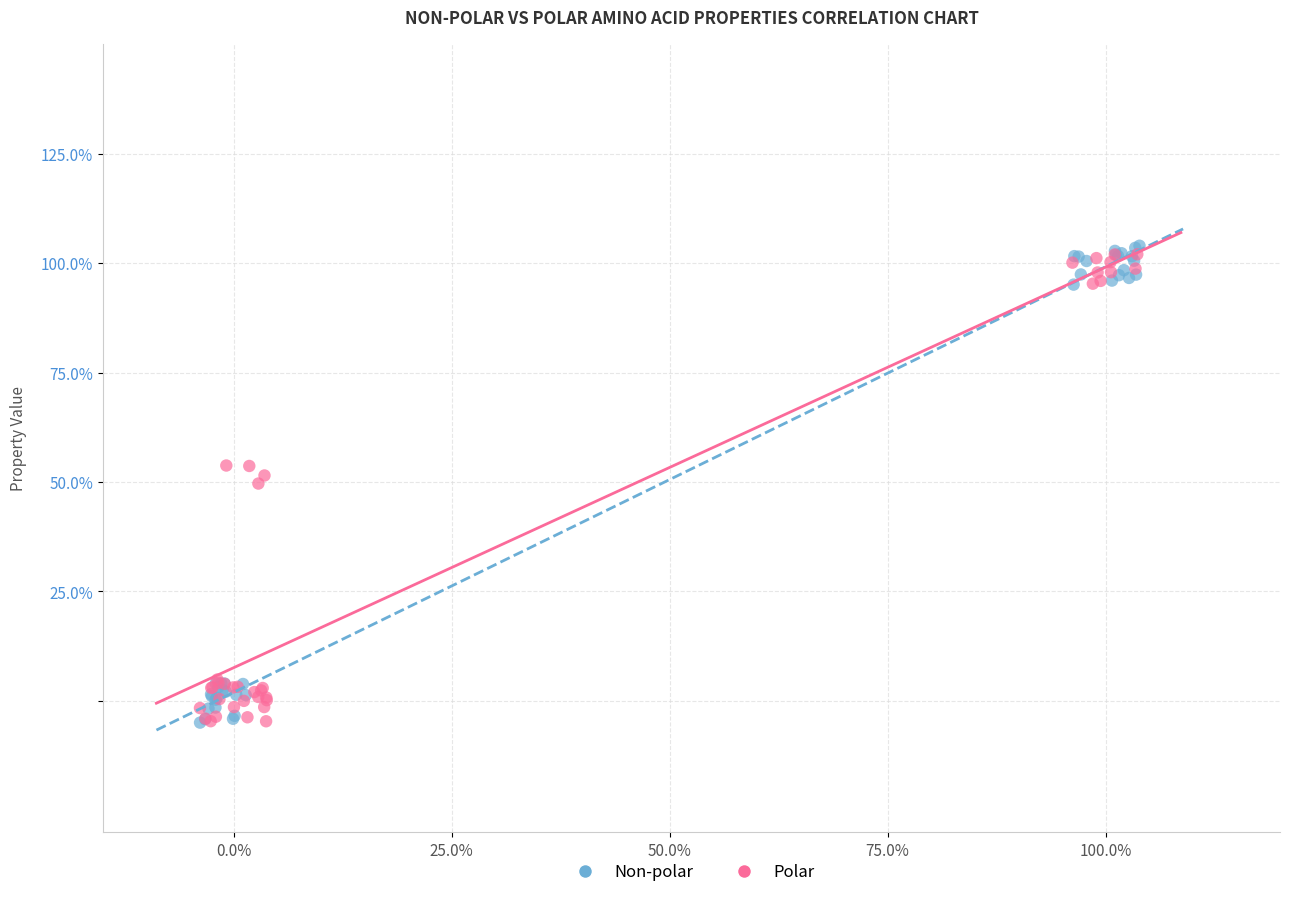

What are all the series names shown in the legend?

Non-polar, Polar